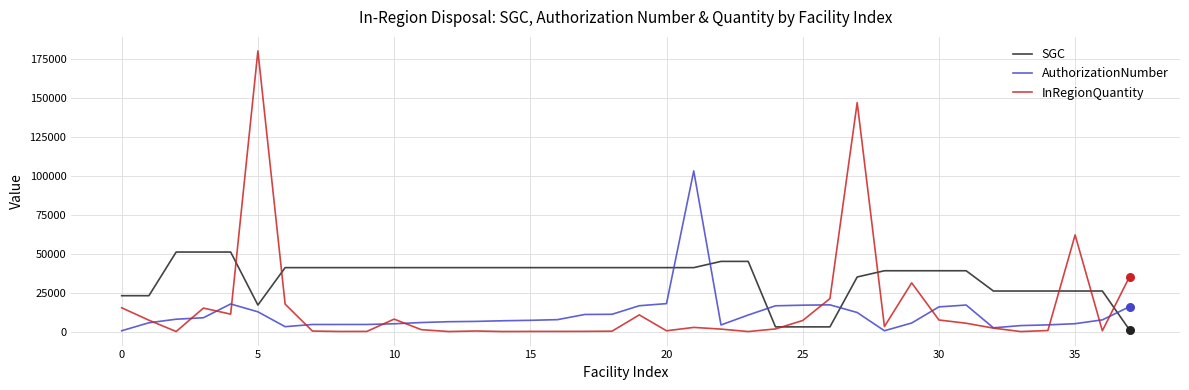

At how many categories does at least one series exceed 141257?

2